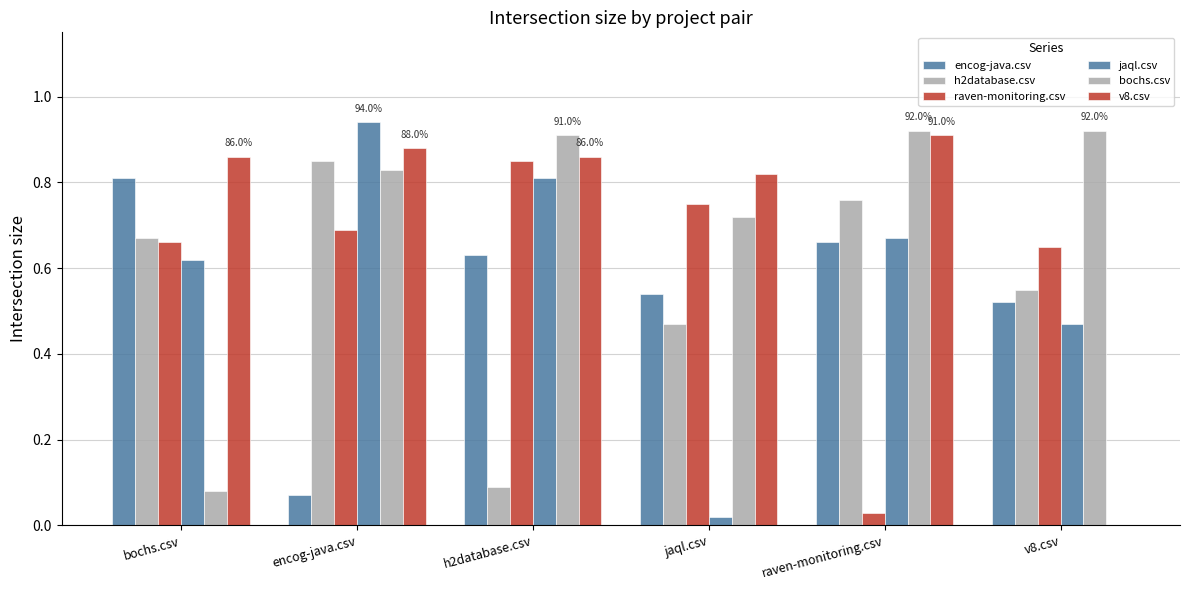

Which category has the lowest value in the bochs.csv series?

bochs.csv